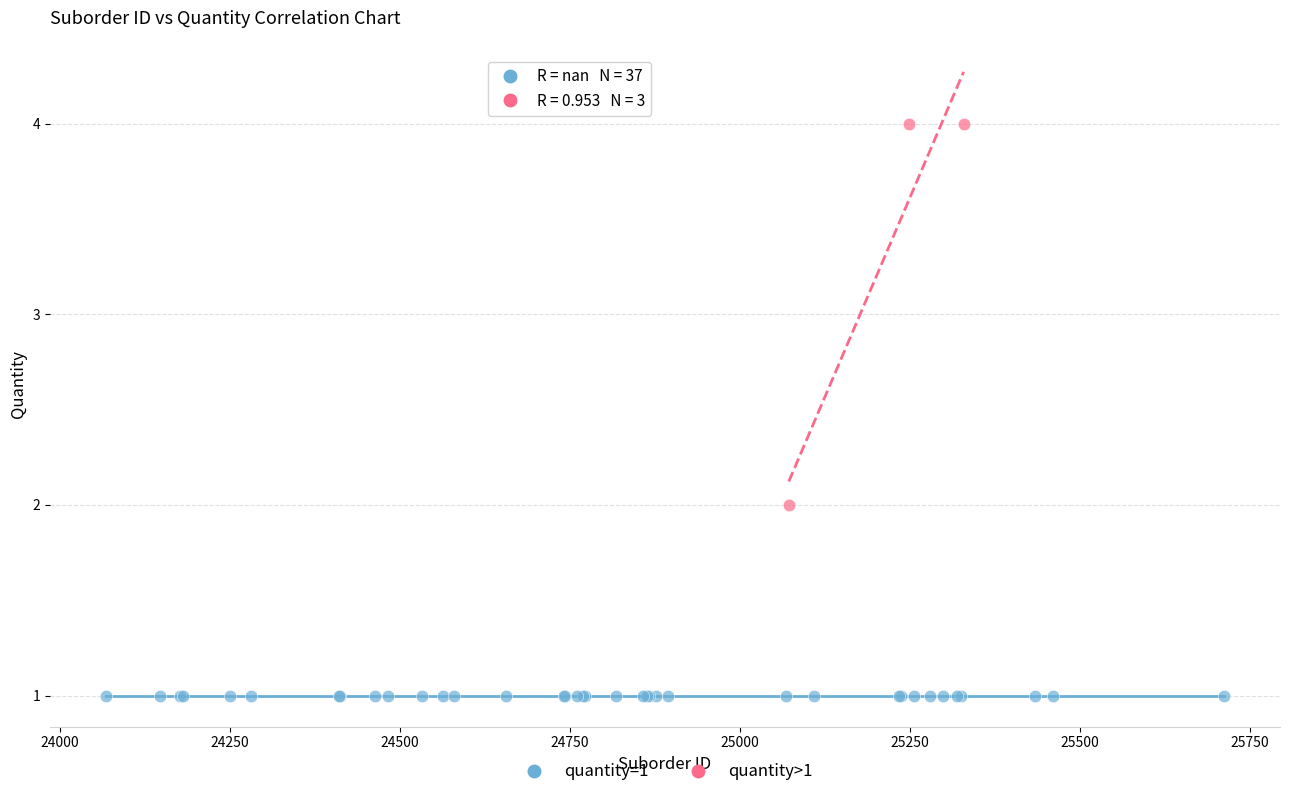

Which series contains the highest Y value?

quantity>1